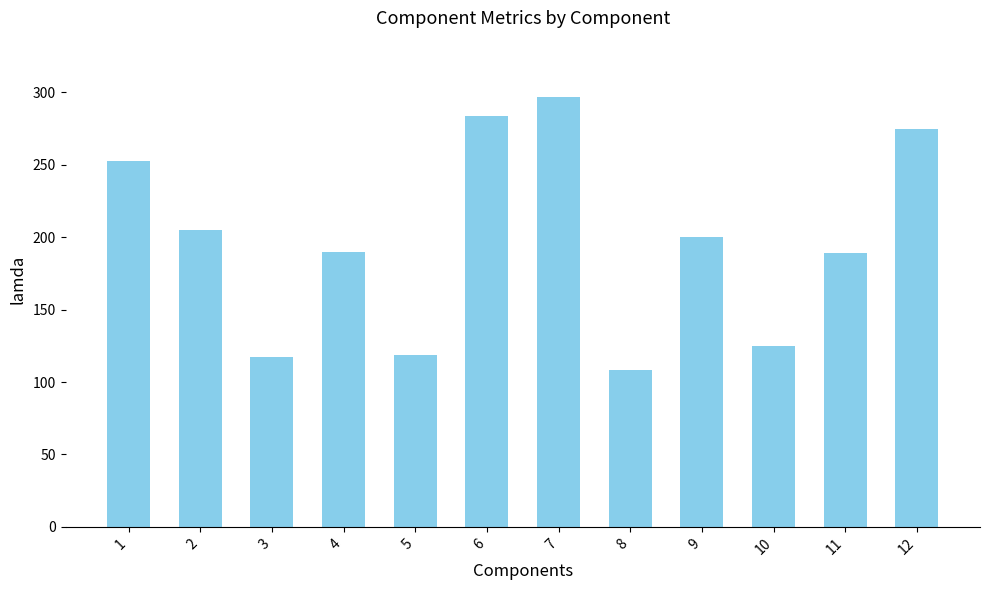

At which label does the data first exceed 200?

1